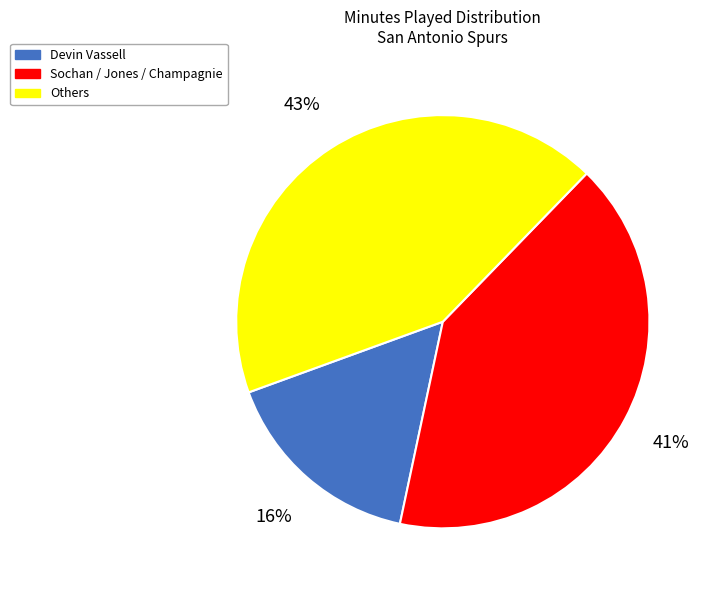

To the nearest percent, what is the difference between the largest and smallest slice percentages?

27%